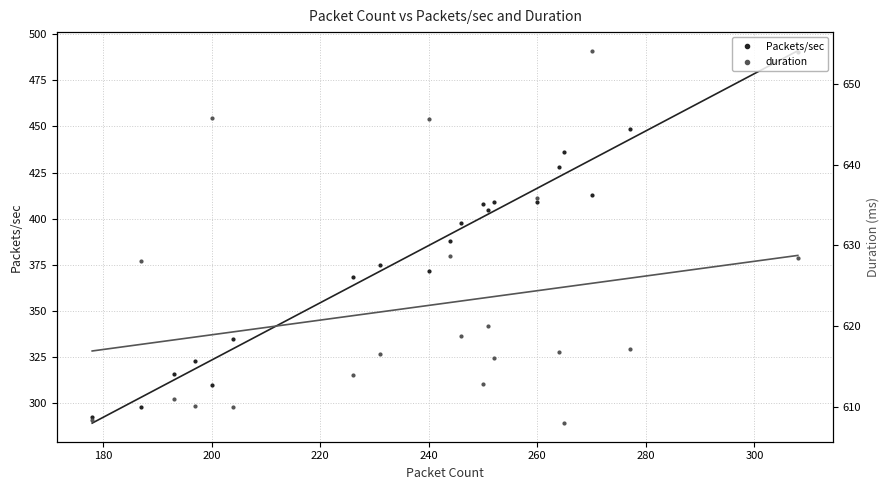

Is it true that Packets/sec equals 225.8 at 260?

False